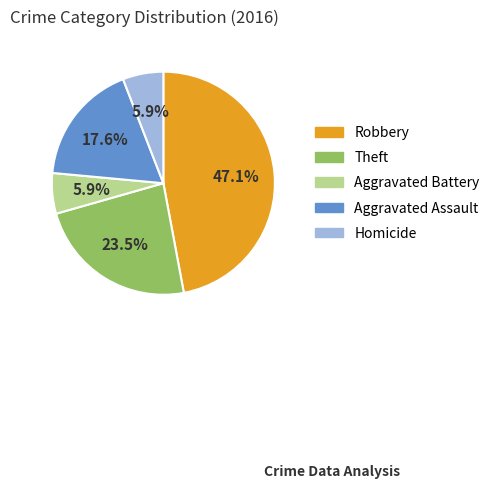

What is the largest slice in the pie chart?

Robbery